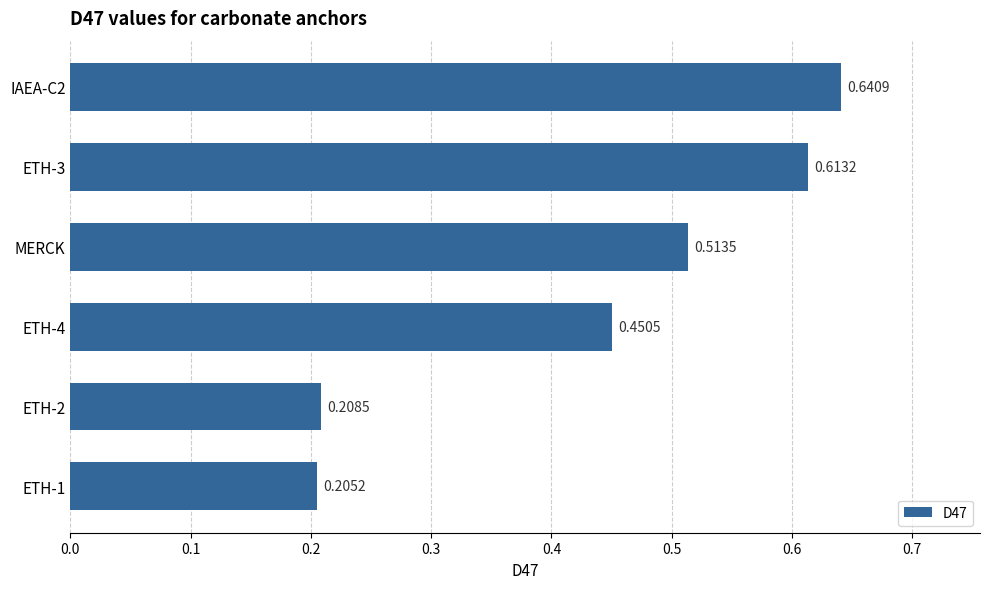

Which has a higher value, ETH-4 or IAEA-C2?

IAEA-C2